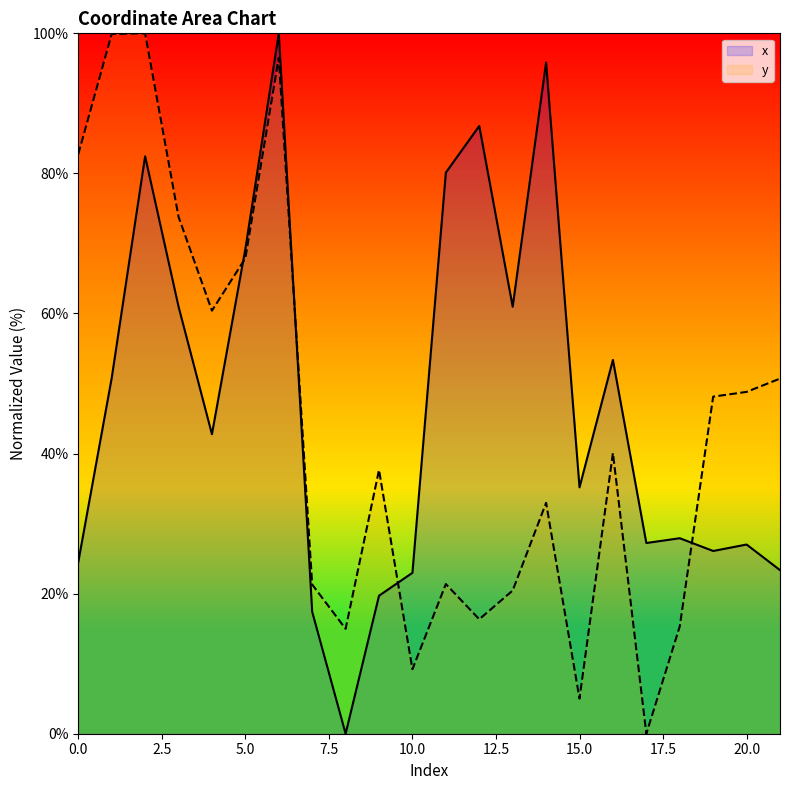

Which series has the widest spread of values?

x